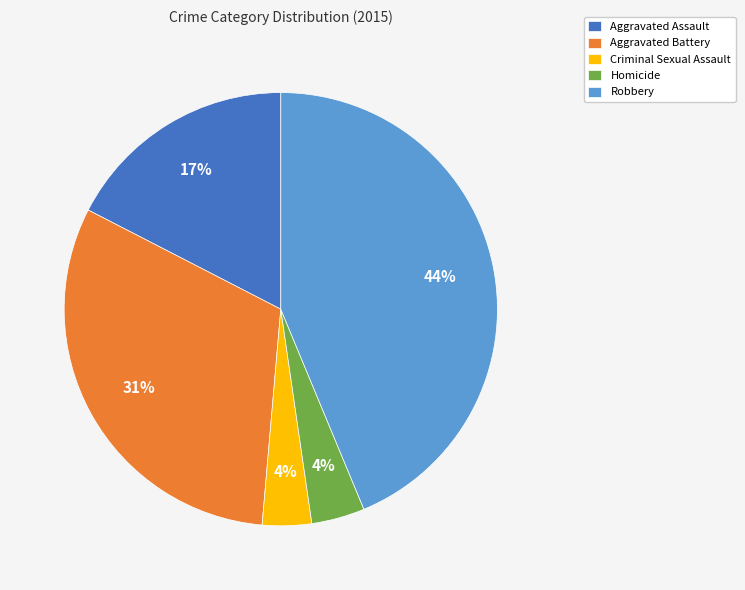

True or false: Homicide accounts for 4% of the total.

True